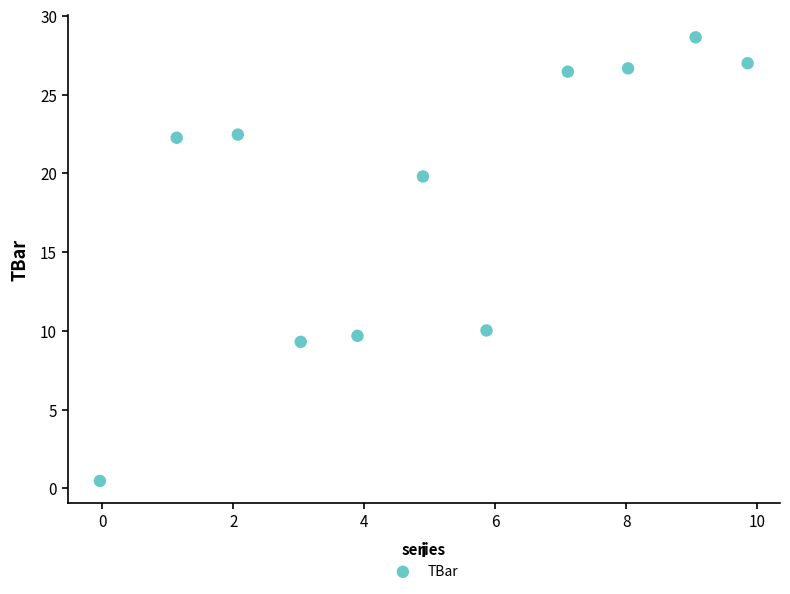

What is the average Y value?

18.4